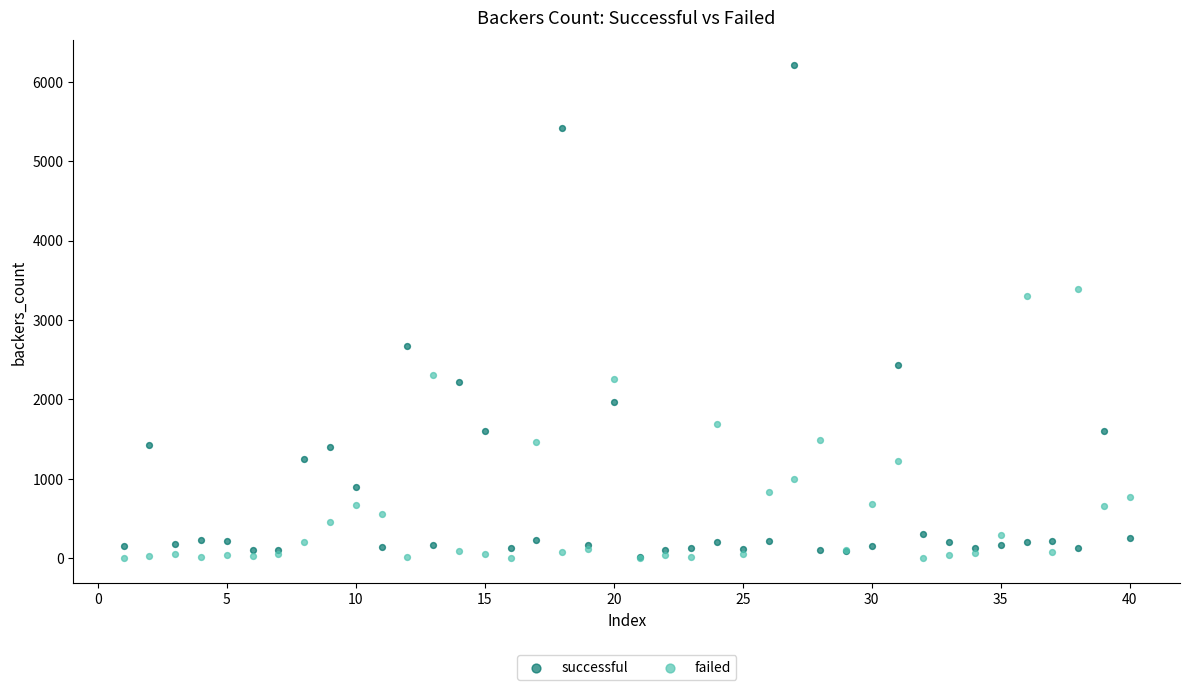

In the successful series, what Y value is closest to 3114?

2673